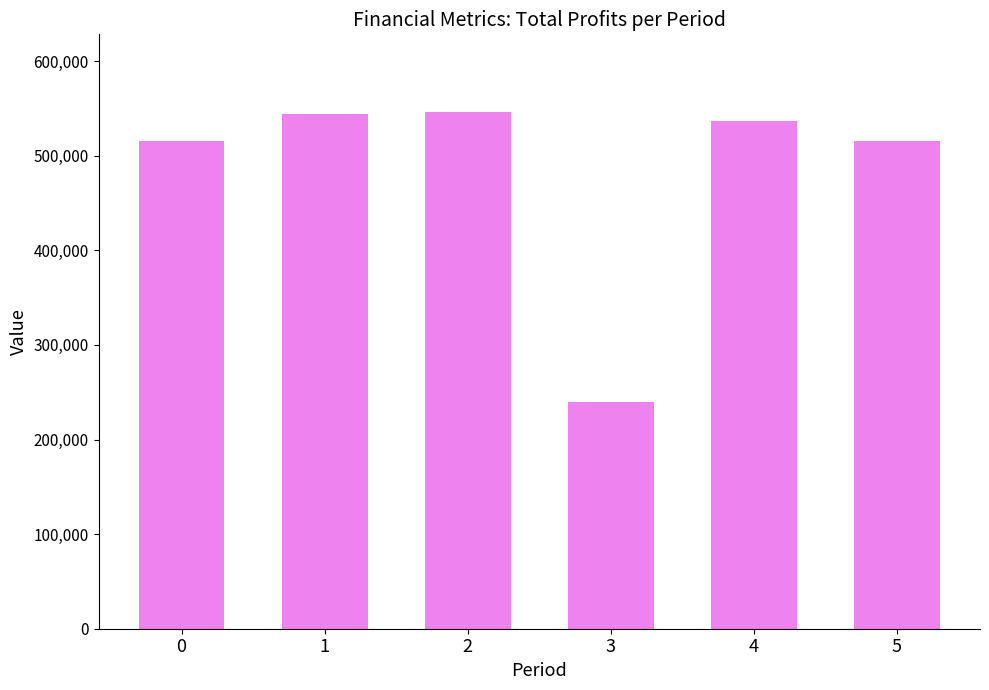

What is the difference between the maximum and minimum values?

306949.2